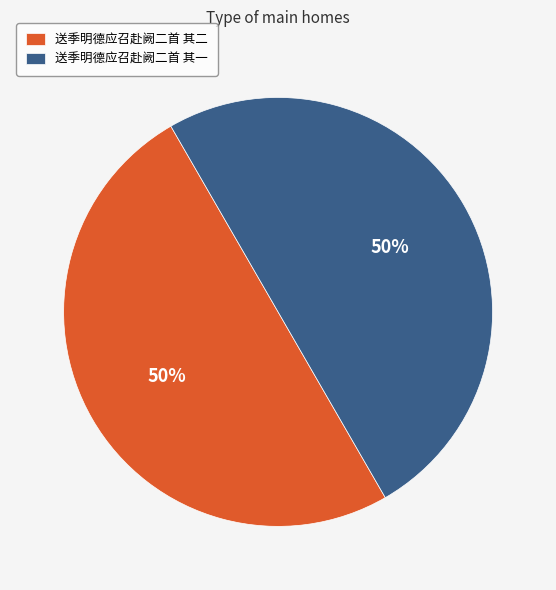

To the nearest percent, what portion does 送季明德应召赴阙二首 其二 represent?

50%